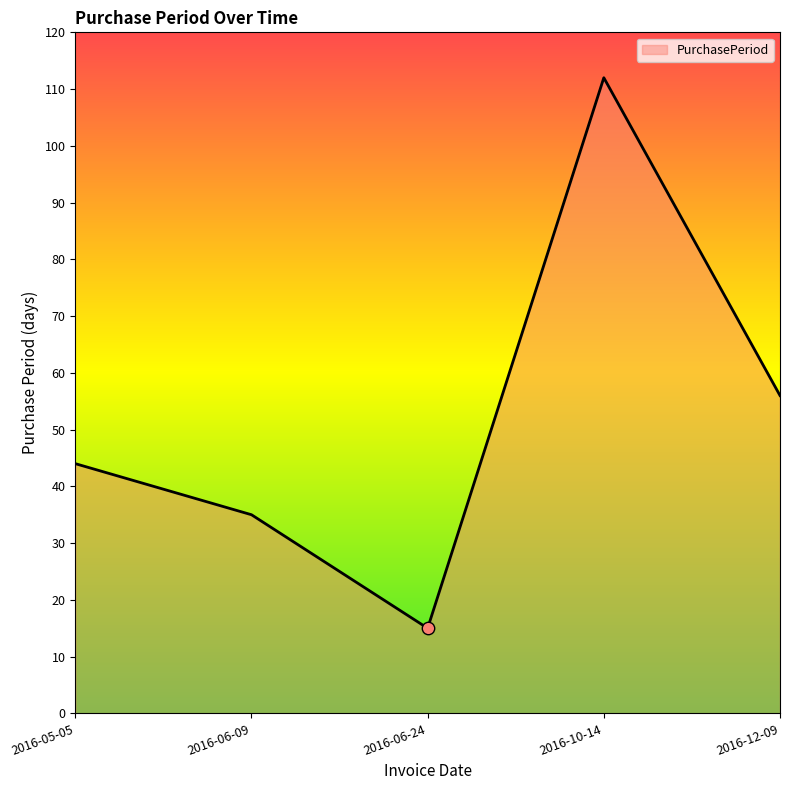

What is the change in value from 2016-05-05 to 2016-06-09?

-9